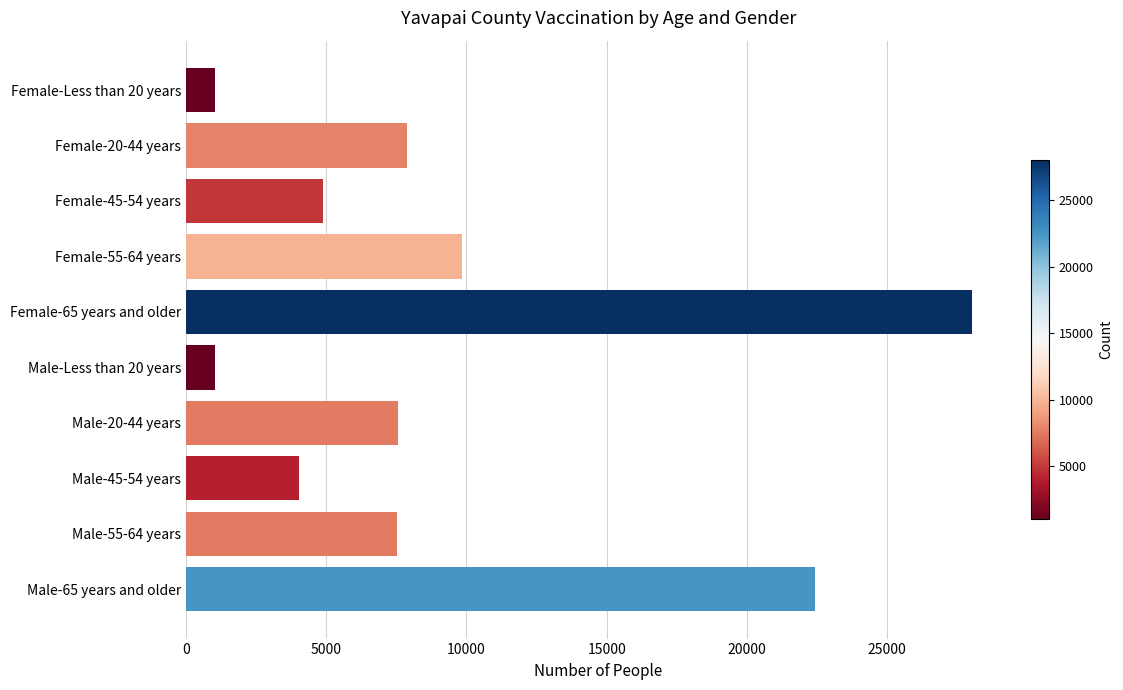

Which label corresponds to the largest value in the chart?

Female-65 years and older